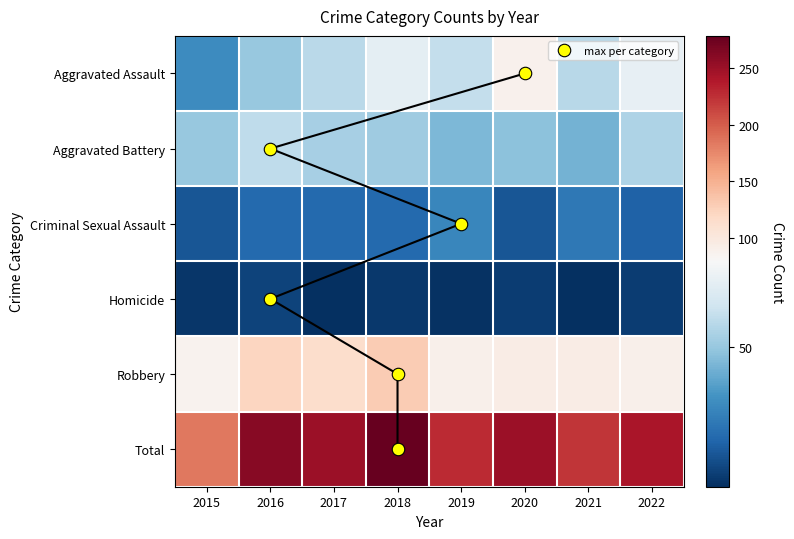

What is the difference between the second highest and minimum values in the Criminal Sexual Assault series?

11